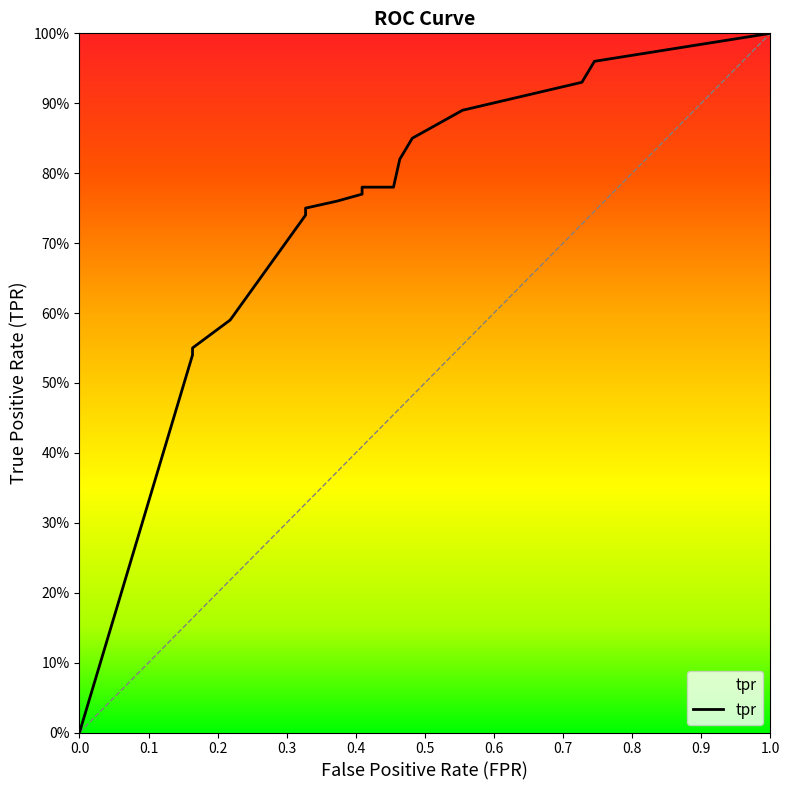

Which has a higher value, 0.42727272727272725 or 0.16363636363636364?

0.42727272727272725